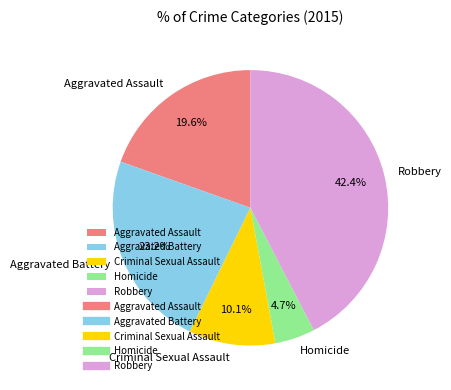

To the nearest percent, what is the combined percentage of Homicide and Criminal Sexual Assault?

15%